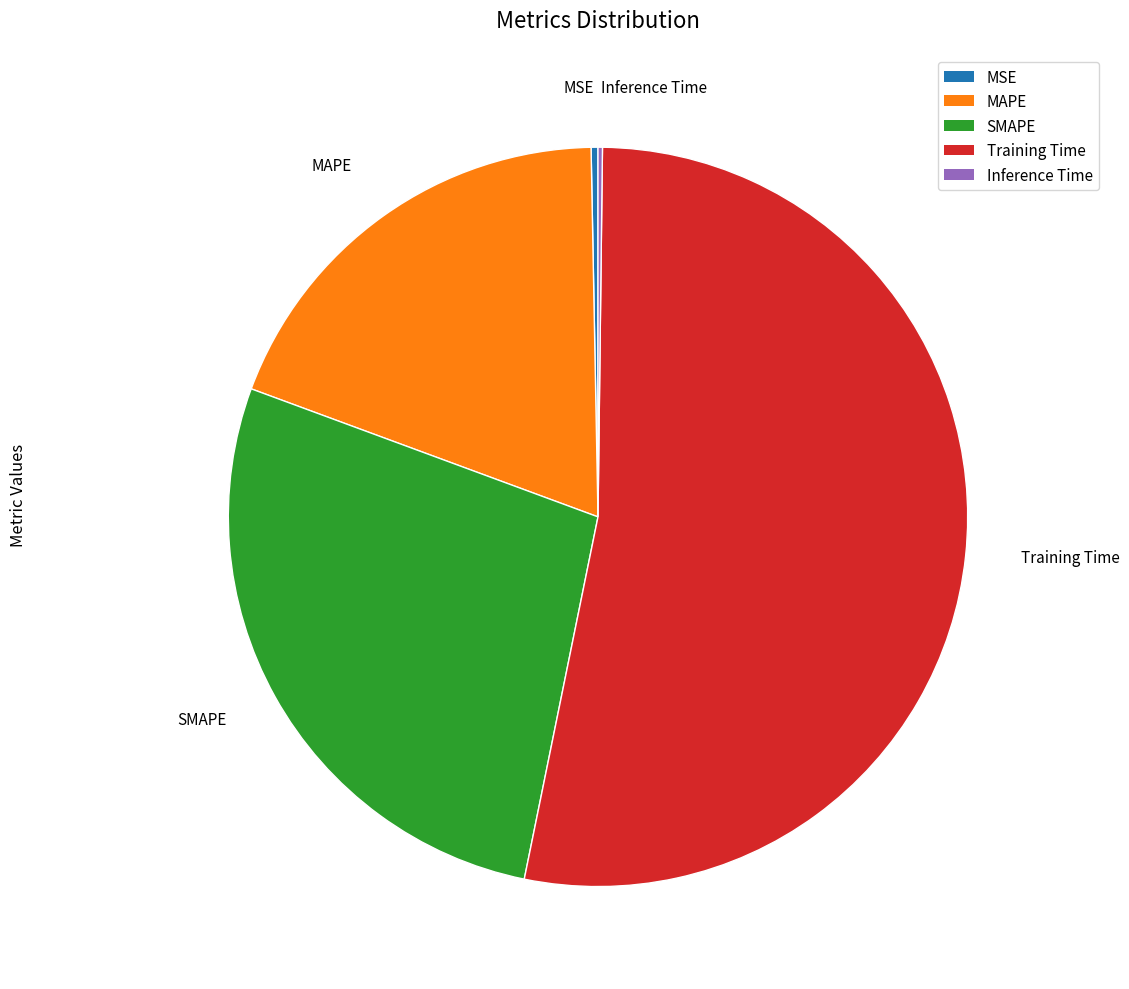

Which slice is the largest?

Training Time